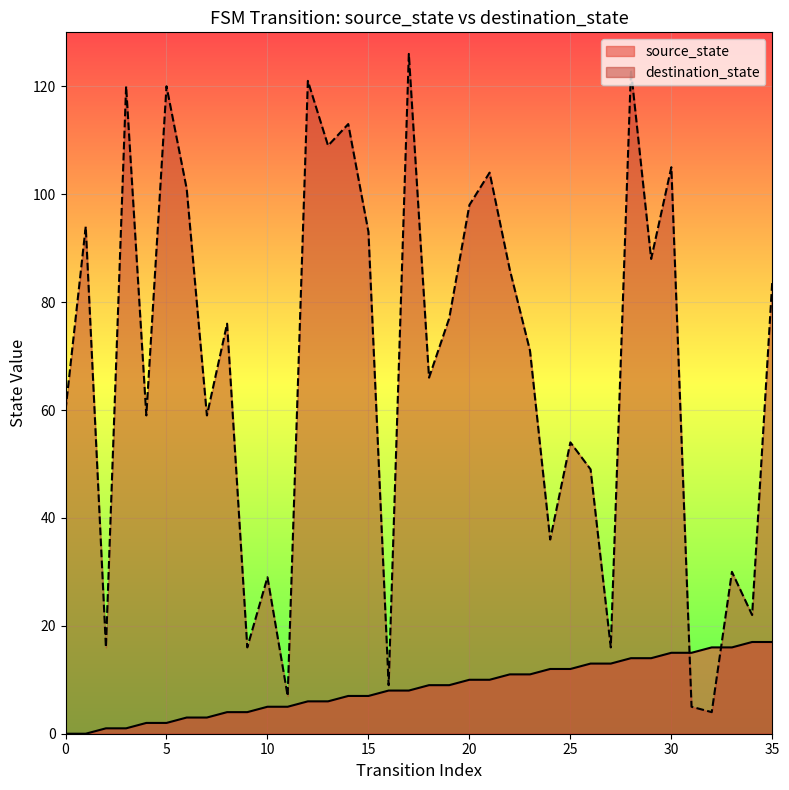

At how many categories does at least one series exceed 125?

1